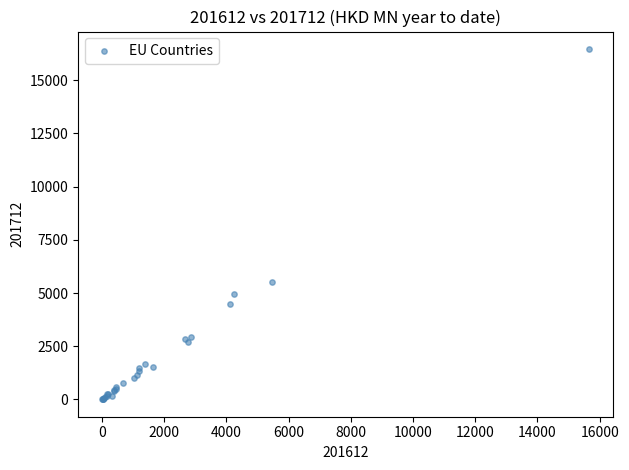

What Y value in the scatter plot is closest to 8234?

5518.4